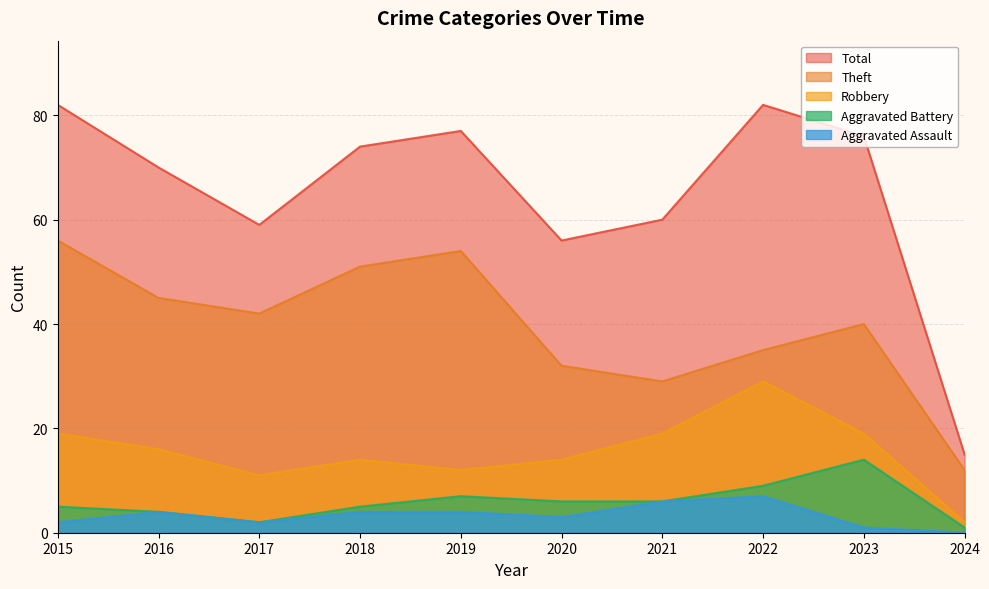

The Robbery series shows 14 at 2020. True or false?

True